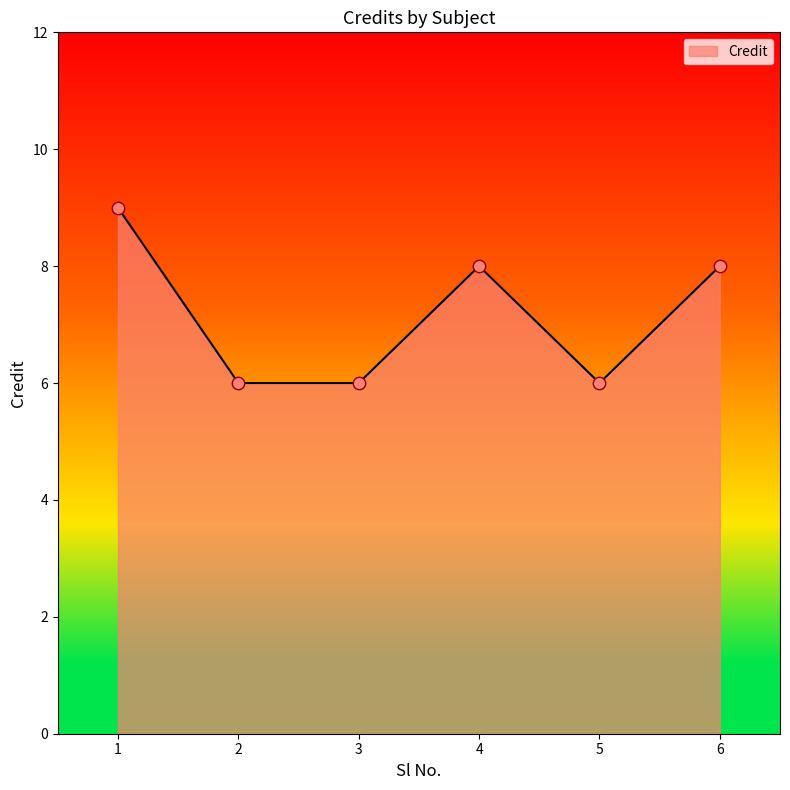

What is the change in value from 1 to 5?

-3